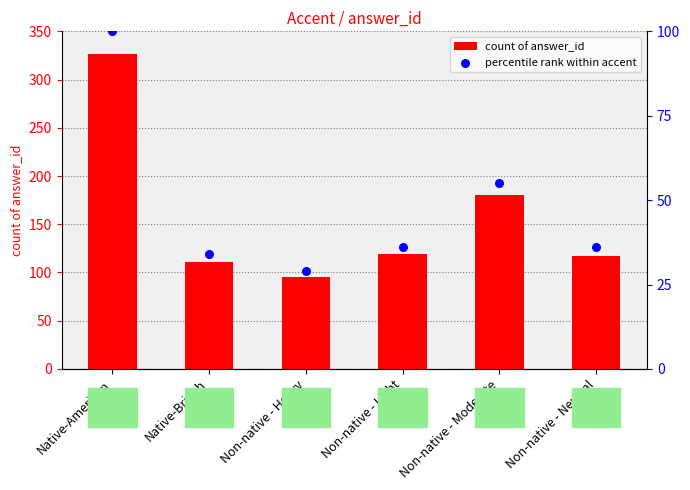

At how many categories does at least one series exceed 35?

6